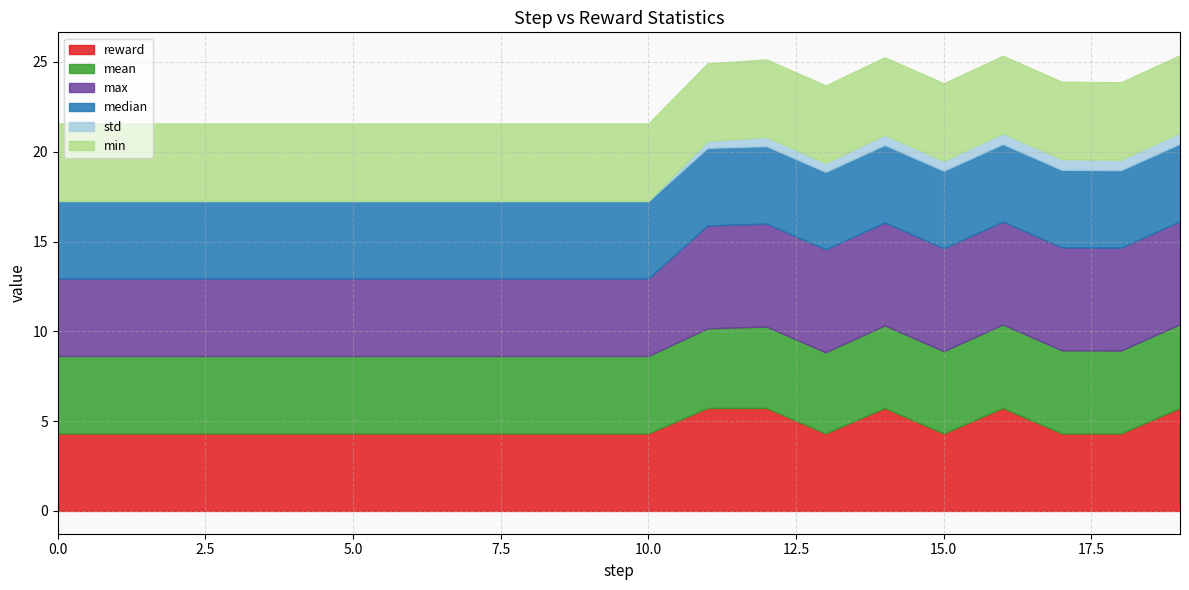

What is the sum of the std values at 7 and 13?

0.5